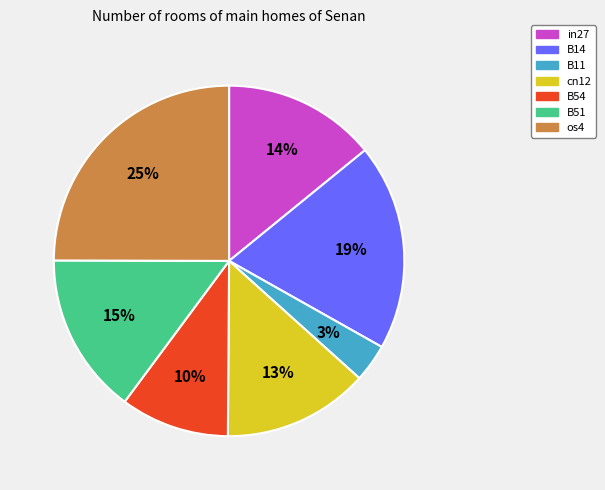

To the nearest percent, what is the average slice percentage?

14%